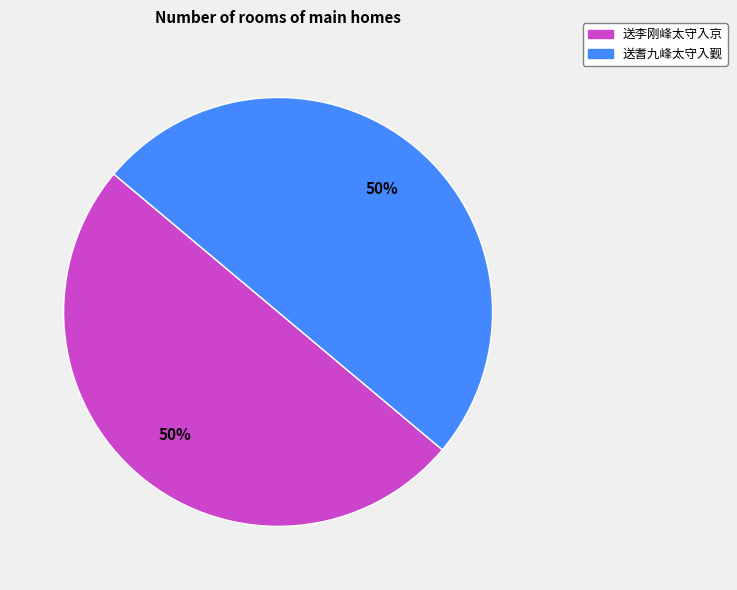

How many segments does this pie chart have?

2